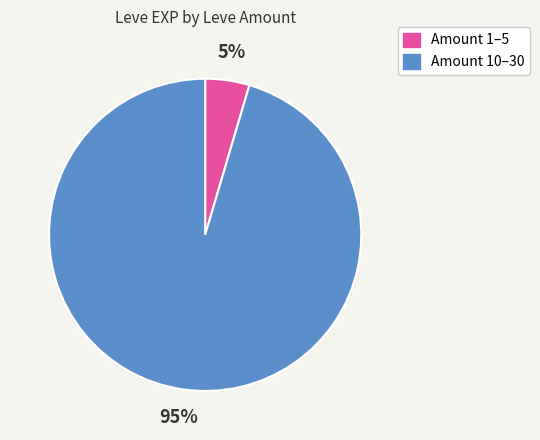

To the nearest percent, what is the average slice percentage?

50%